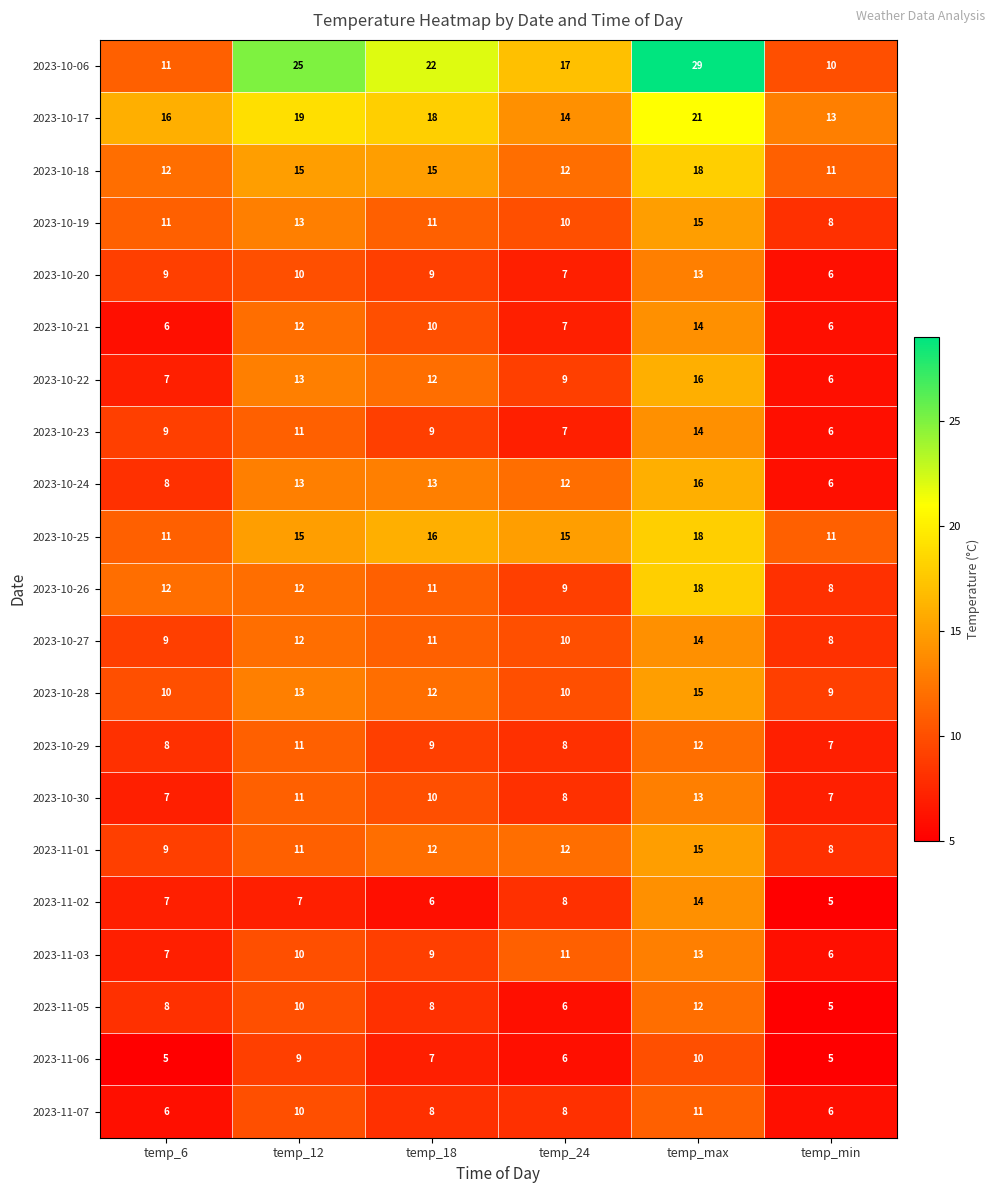

Is it true that 2023-10-24 equals 6 at temp_min?

True